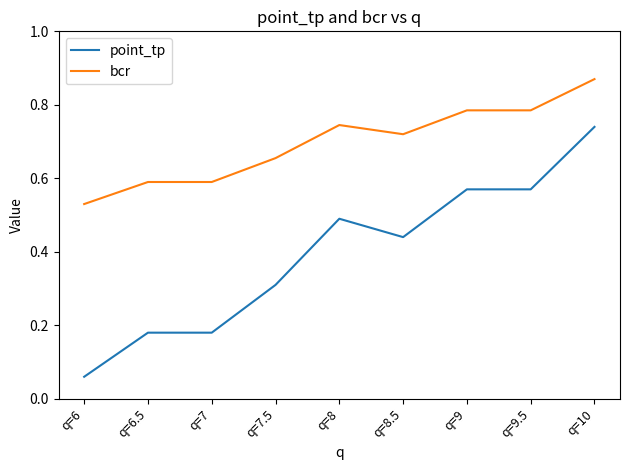

Count the bcr values in the range 0 to 1.

9